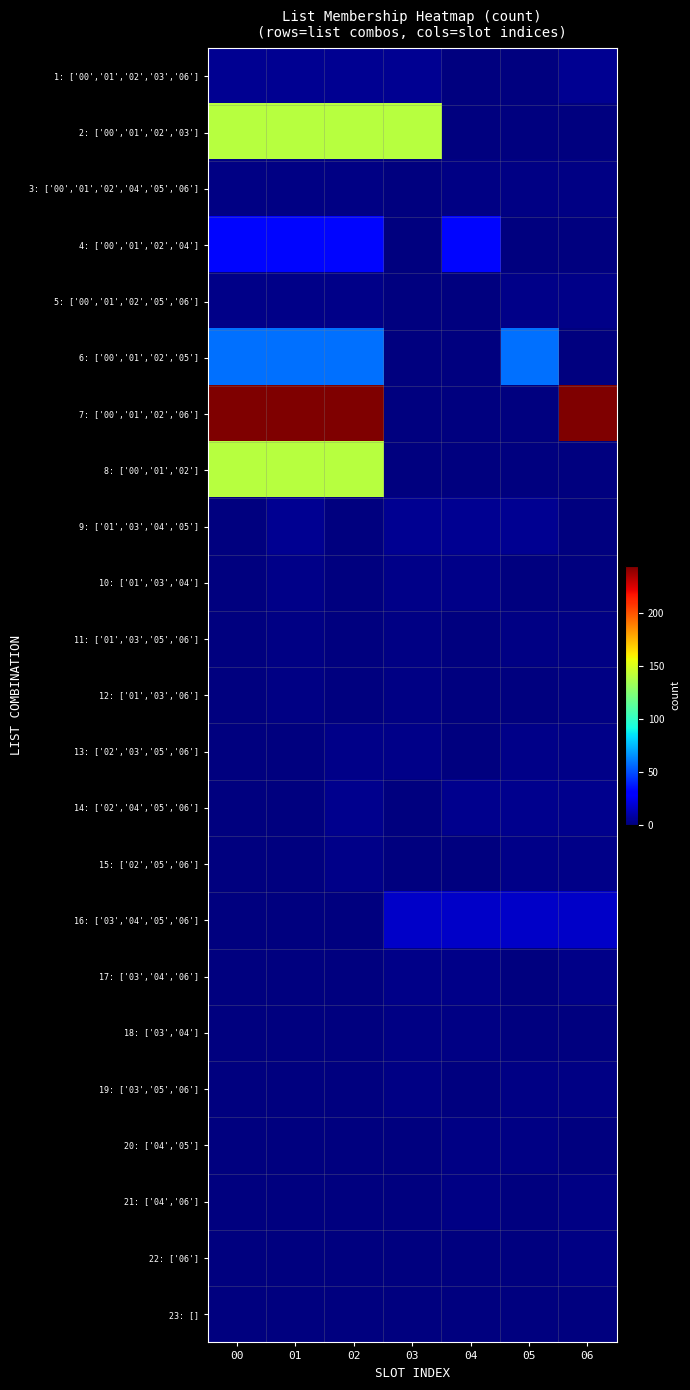

Rank the series by their maximum value, from highest to lowest.

7: ['00','01','02','06'], 2: ['00','01','02','03'], 8: ['00','01','02'], 6: ['00','01','02','05'], 4: ['00','01','02','04'], 16: ['03','04','05','06'], 1: ['00','01','02','03','06'], 9: ['01','03','04','05'], 14: ['02','04','05','06'], 5: ['00','01','02','05','06'], 10: ['01','03','04'], 13: ['02','03','05','06'], 15: ['02','05','06'], 17: ['03','04','06'], 3: ['00','01','02','04','05','06'], 11: ['01','03','05','06'], 12: ['01','03','06'], 18: ['03','04'], 19: ['03','05','06'], 20: ['04','05'], 21: ['04','06'], 22: ['06'], 23: []